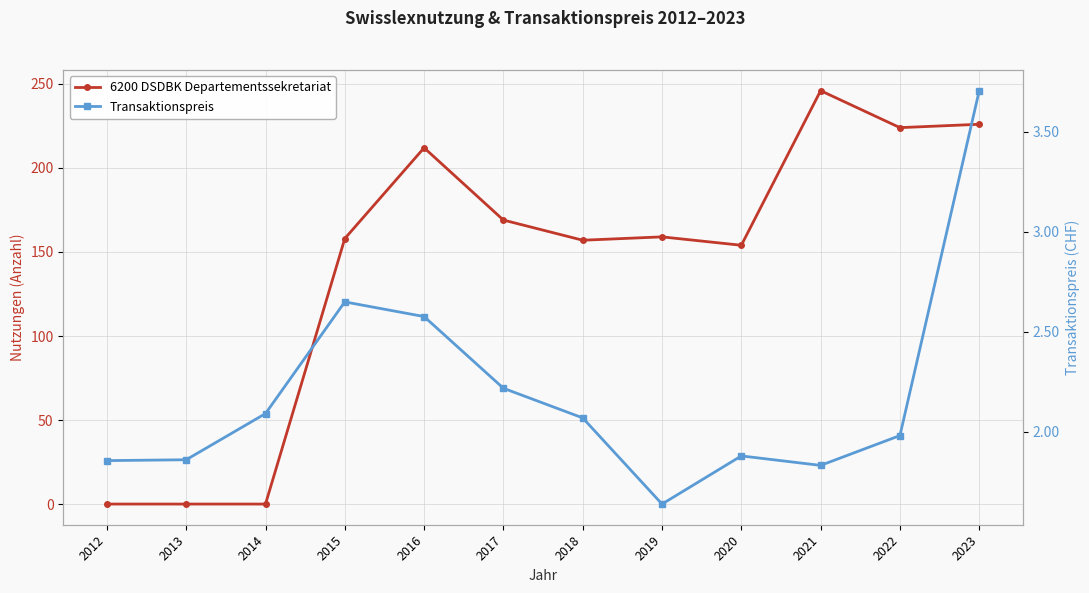

How many values in the Transaktionspreis series are below 2?

6